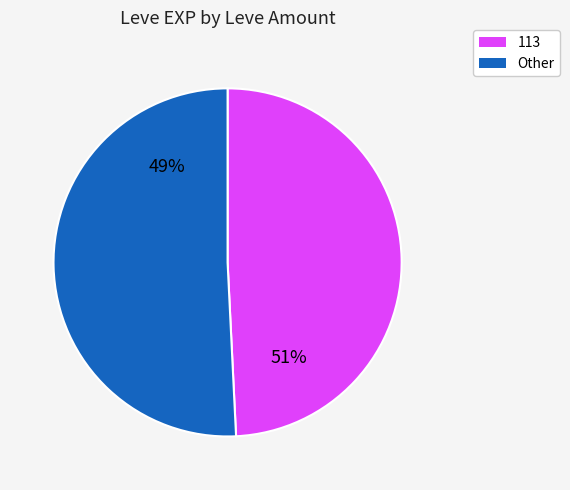

True or false: Maple Shortbow accounts for 0% of the total.

True